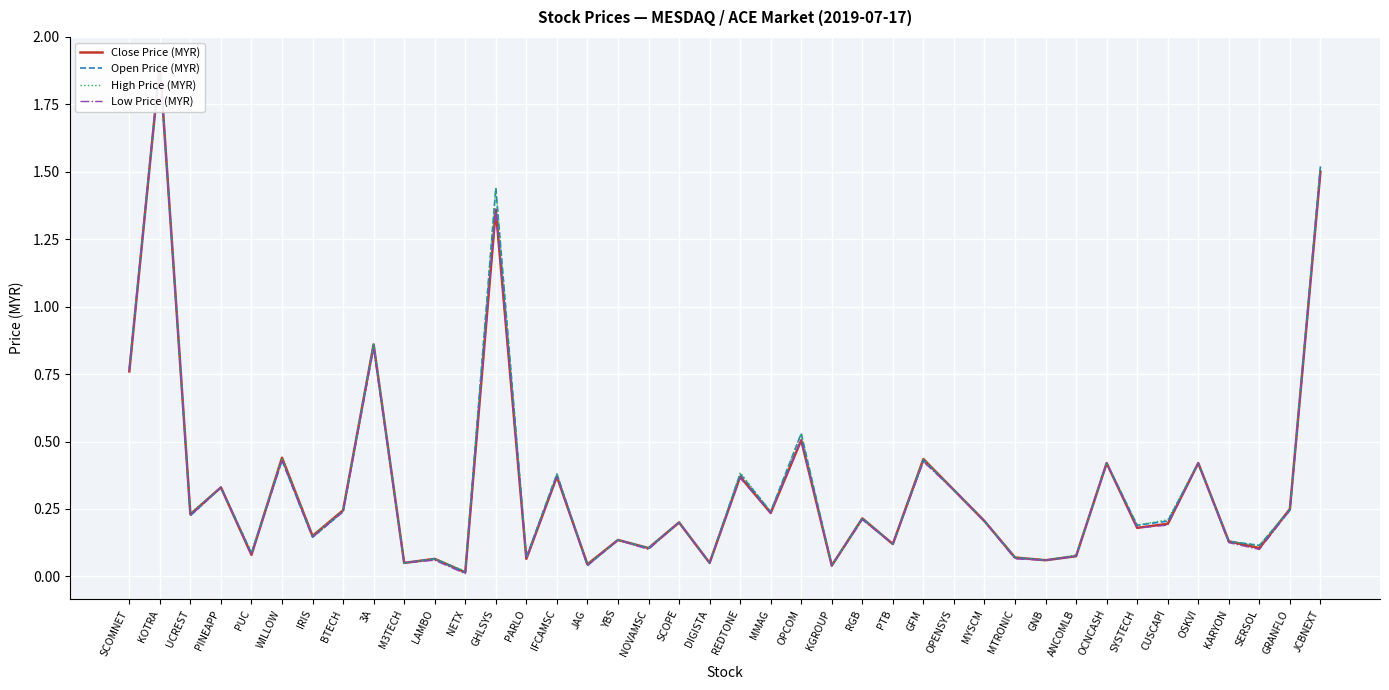

Rank the series by their average value, from highest to lowest.

High Price (MYR), Open Price (MYR), Close Price (MYR), Low Price (MYR)